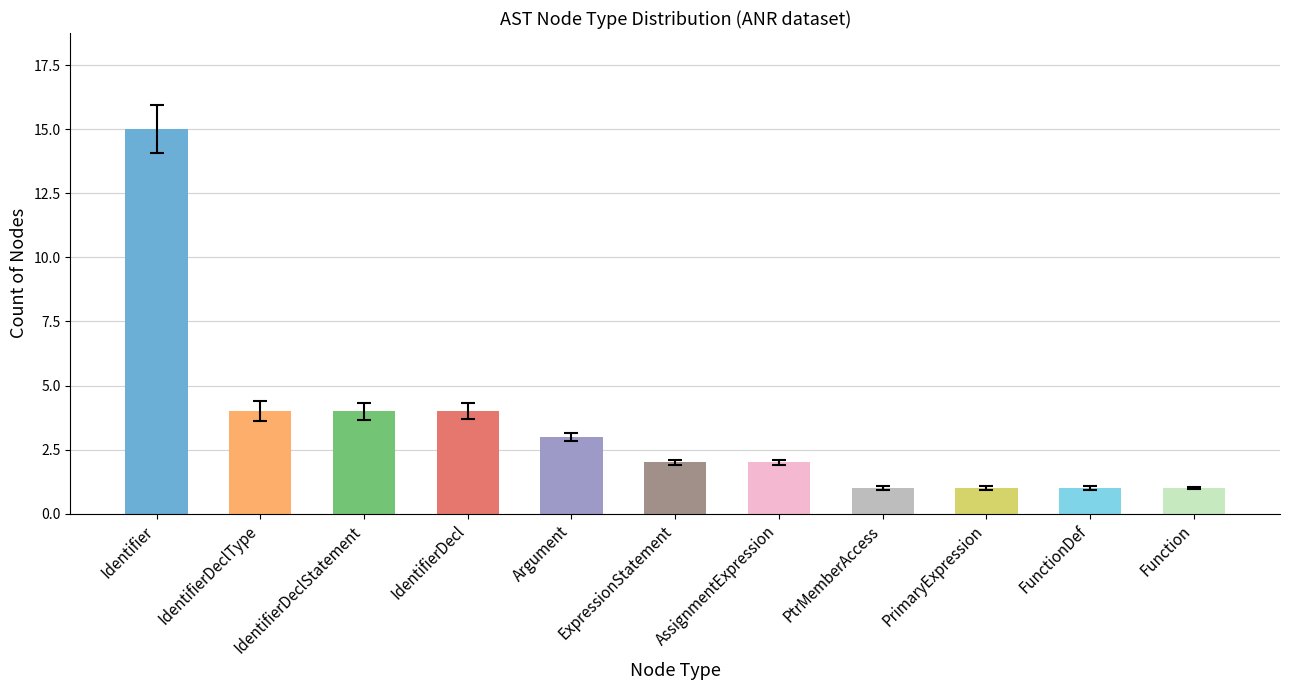

The value at FunctionDef is 1. True or false?

True